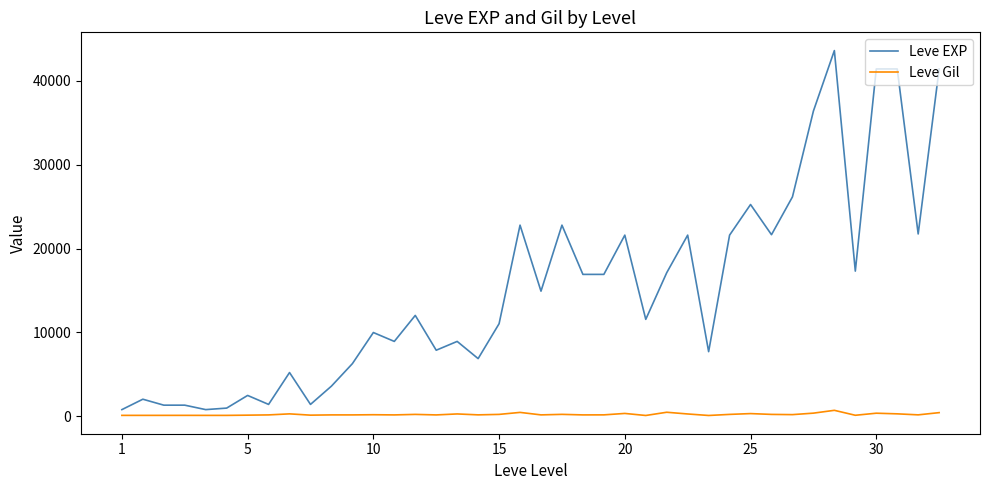

What is the lowest value of the Leve EXP series?

800